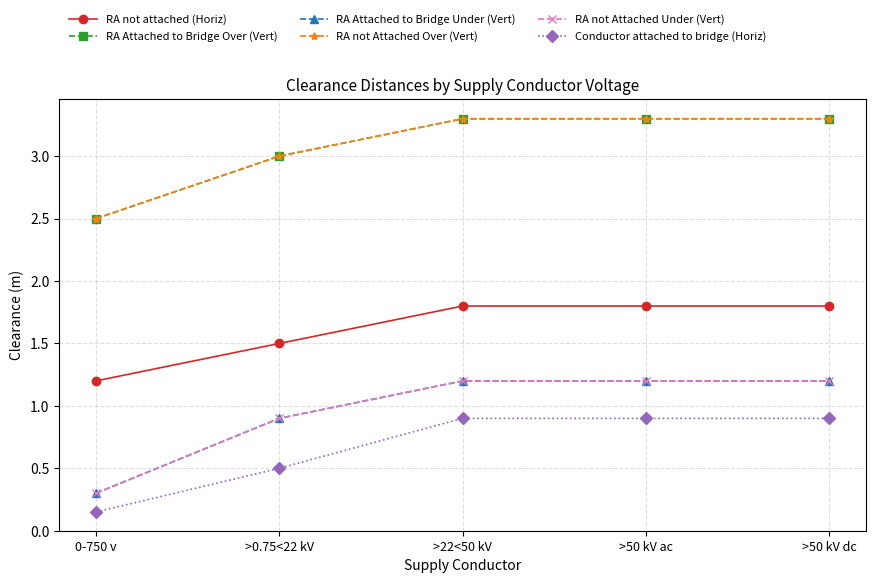

What is the average value of the RA not Attached Over (Vert) series?

3.1